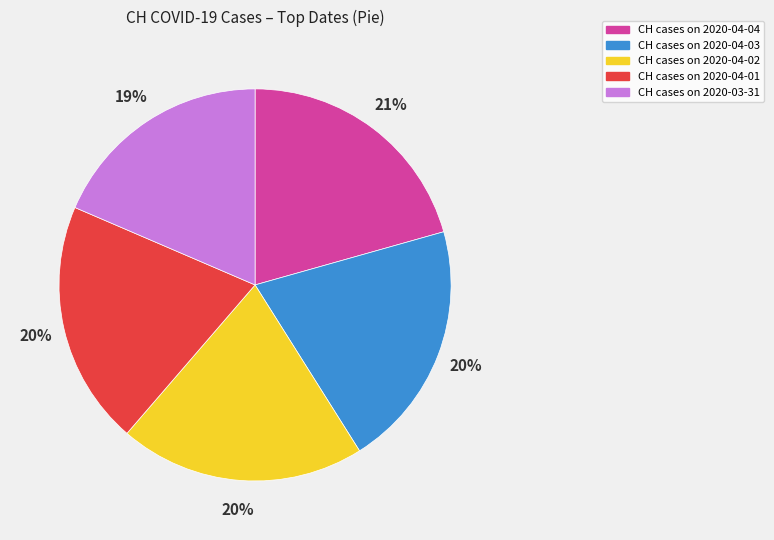

True or false: CH cases on 2020-03-31 accounts for 19% of the total.

True